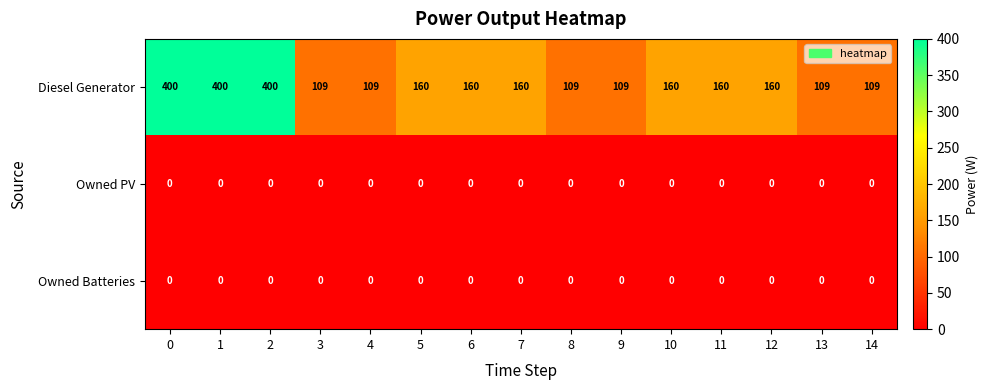

True or false: Owned PV has a value of 0 at 14.

True